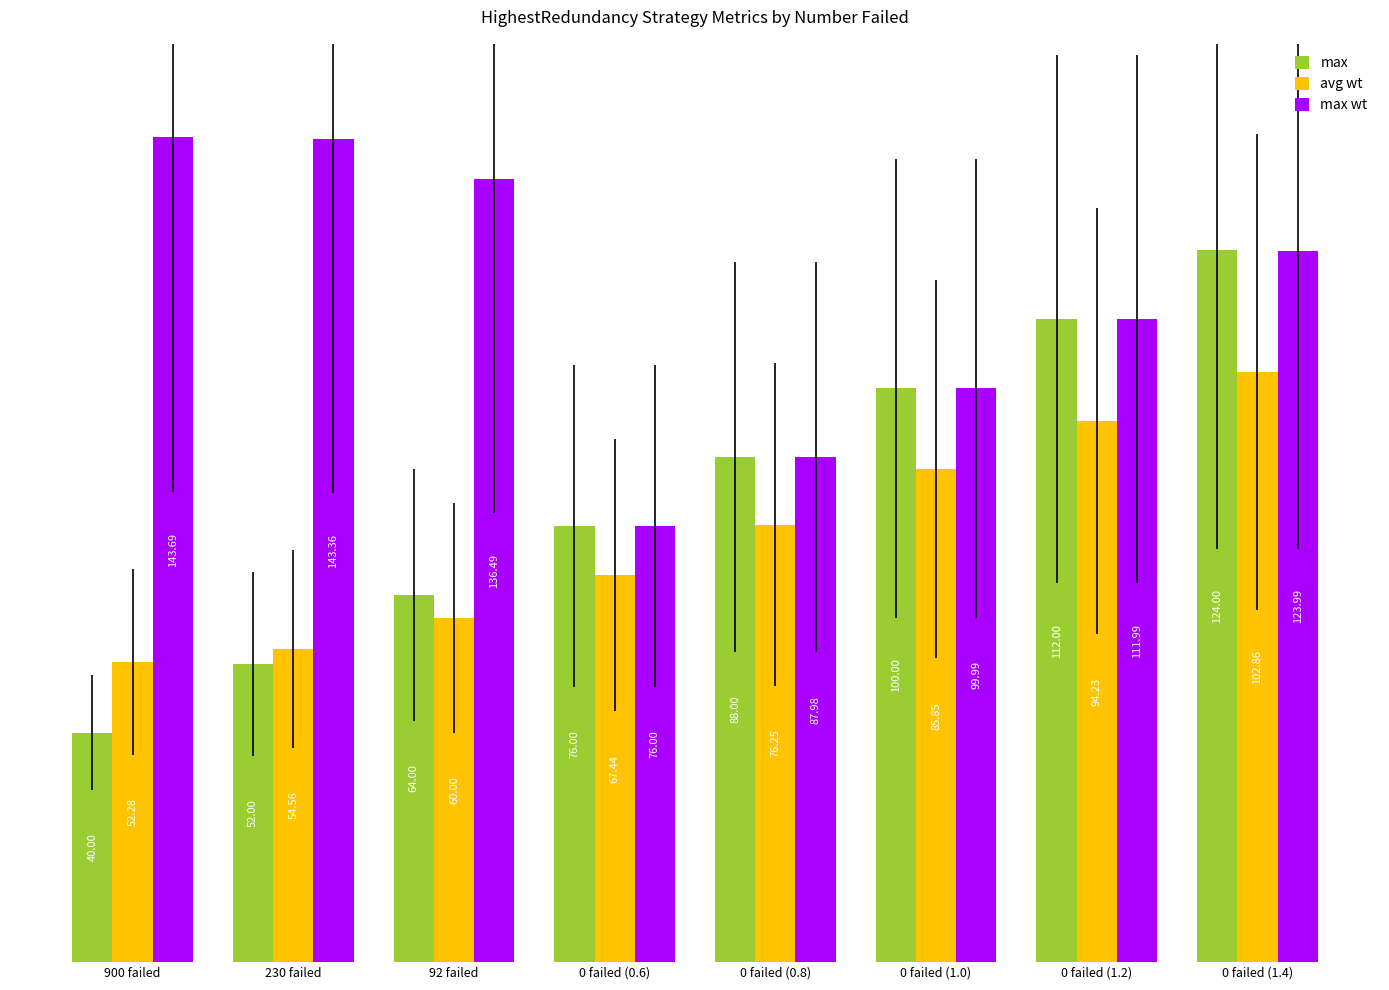

List the labels in order of avg wt value, largest first.

0 failed (1.4), 0 failed (1.2), 0 failed (1.0), 0 failed (0.8), 0 failed (0.6), 92 failed, 230 failed, 900 failed